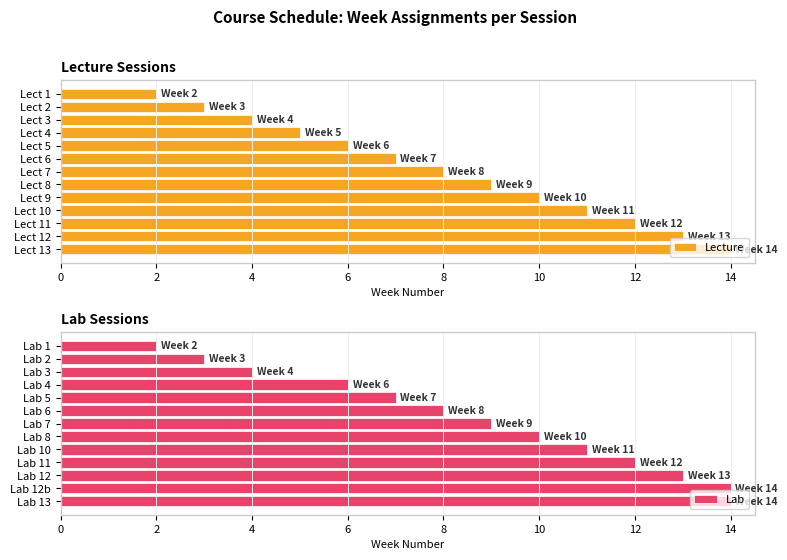

What is the sum of all Lab values?

113